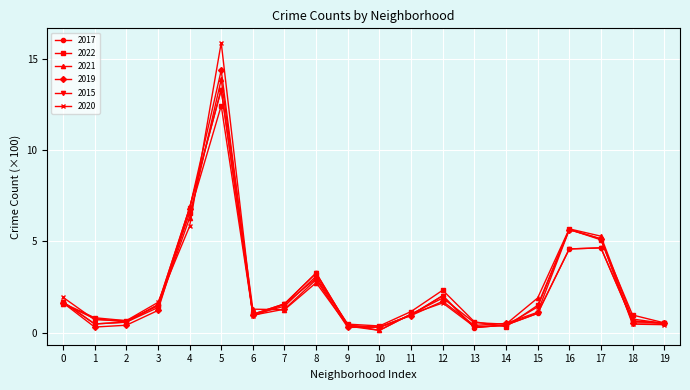

At how many categories does at least one series exceed 9?

1